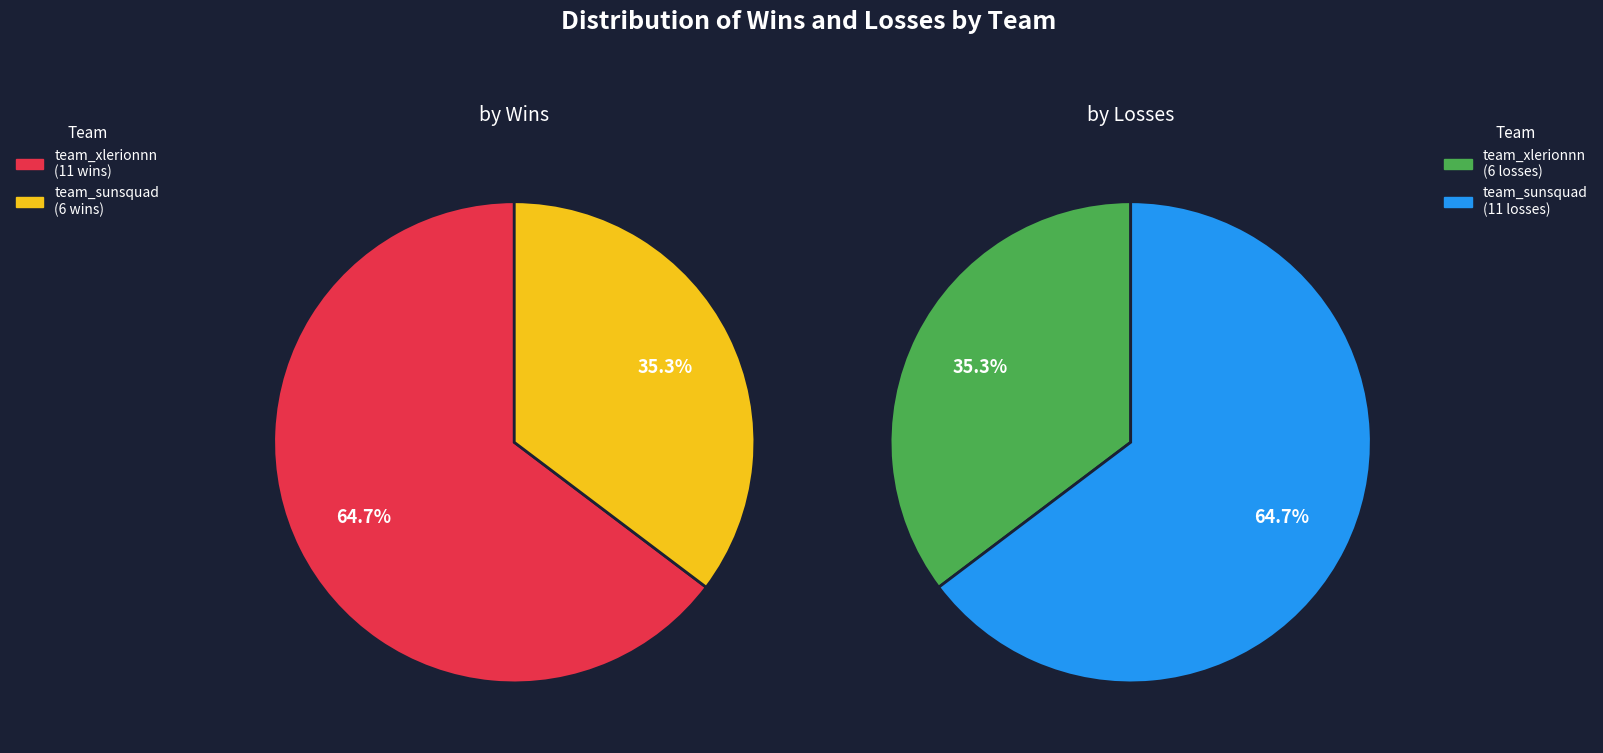

What is the spread (max minus min) of values at team_sunsquad?

5